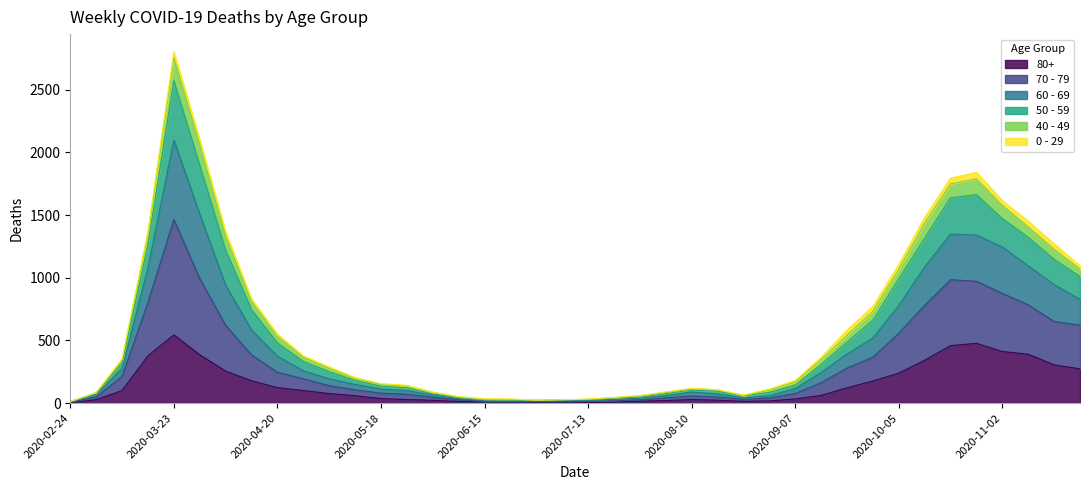

What is the lowest value of the 50 - 59 series?

13